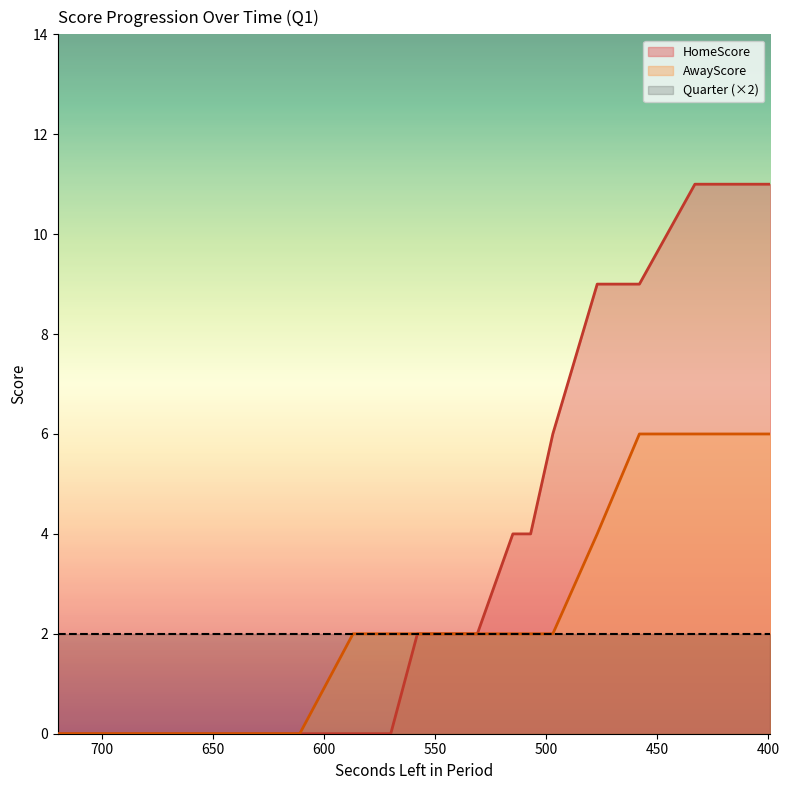

Reading left to right, what are all the values shown in this chart?

HomeScore: 0	0	0	0	0	0	0	0	0	2	2	2	4	4	6	9	9	11	11	11
AwayScore: 0	0	0	0	0	0	0	2	2	2	2	2	2	2	2	4	6	6	6	6